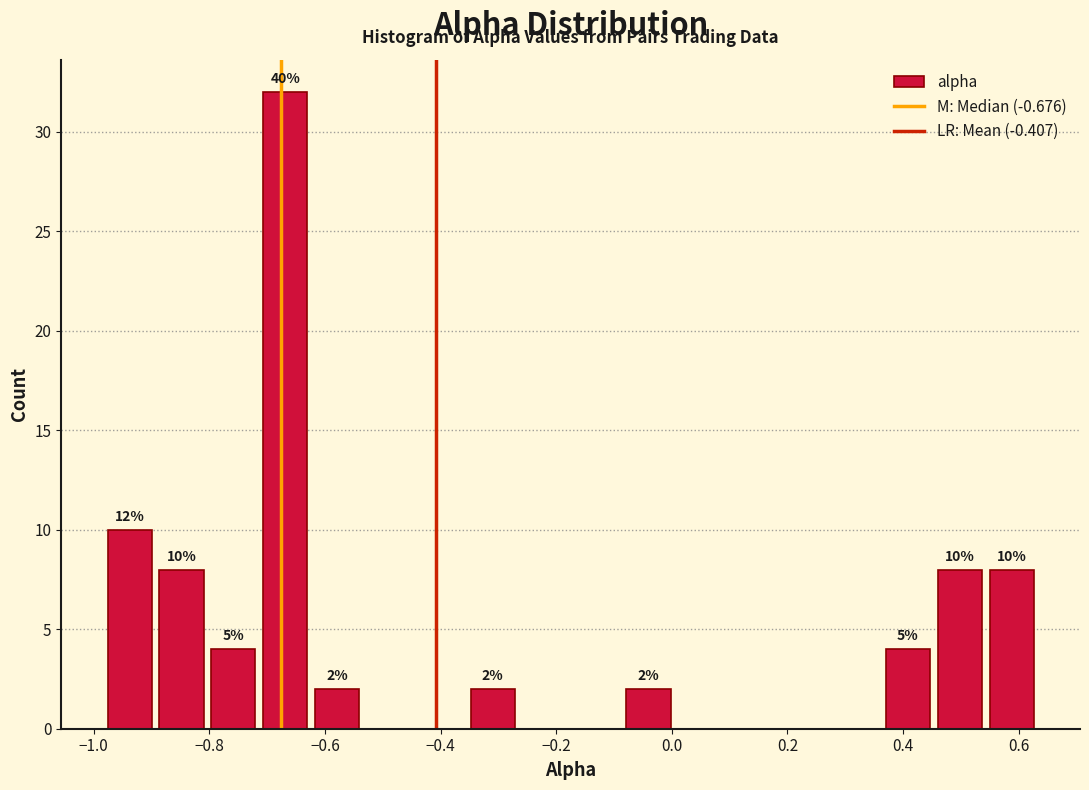

Which range on the x-axis has the tallest bar?

-0.72 to -0.62